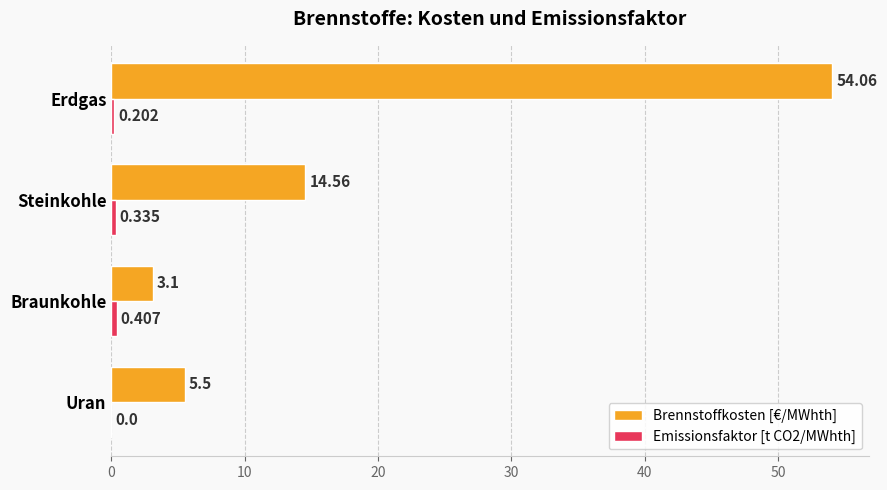

Which category has the highest value across all series?

Erdgas